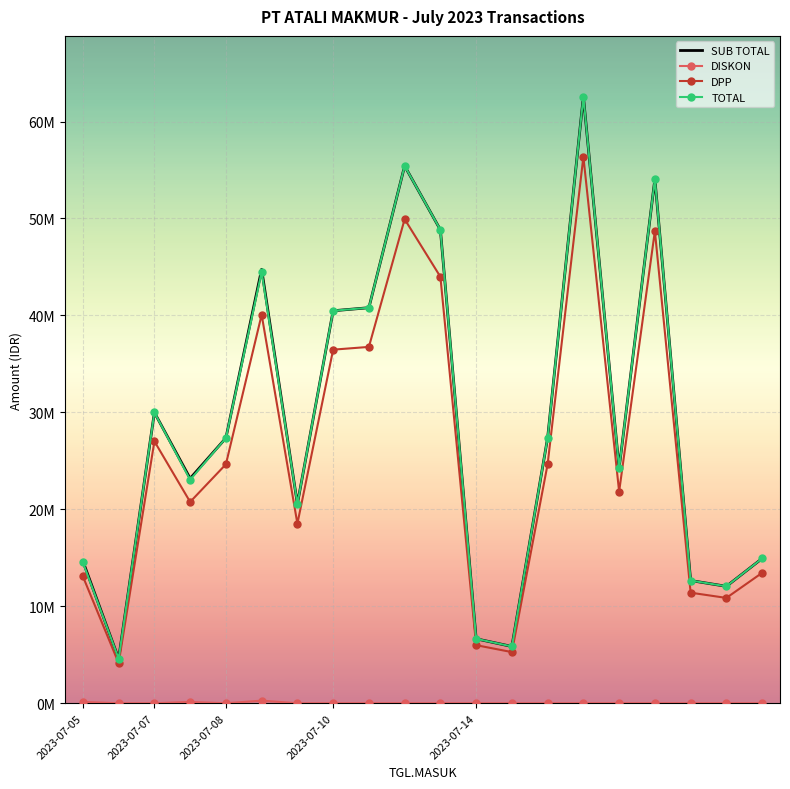

What is the sum of all DISKON values?

541728.0